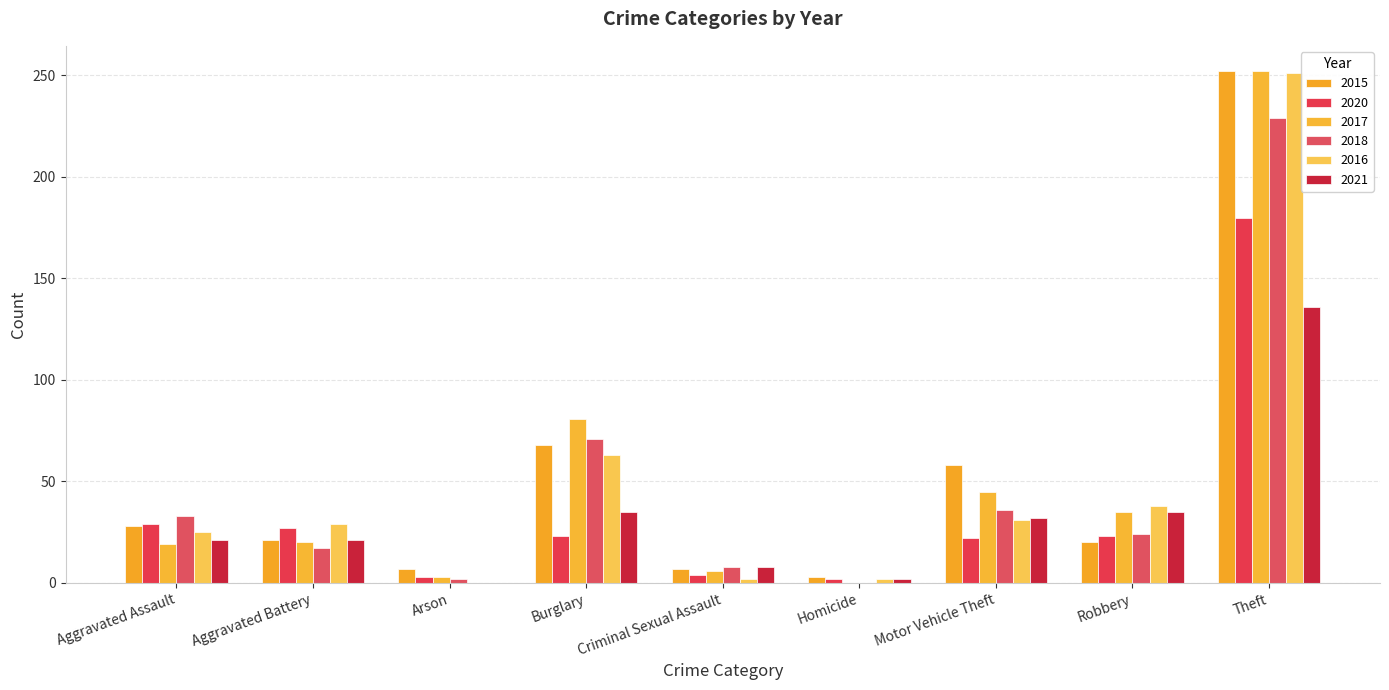

How many data points does each series have?

9